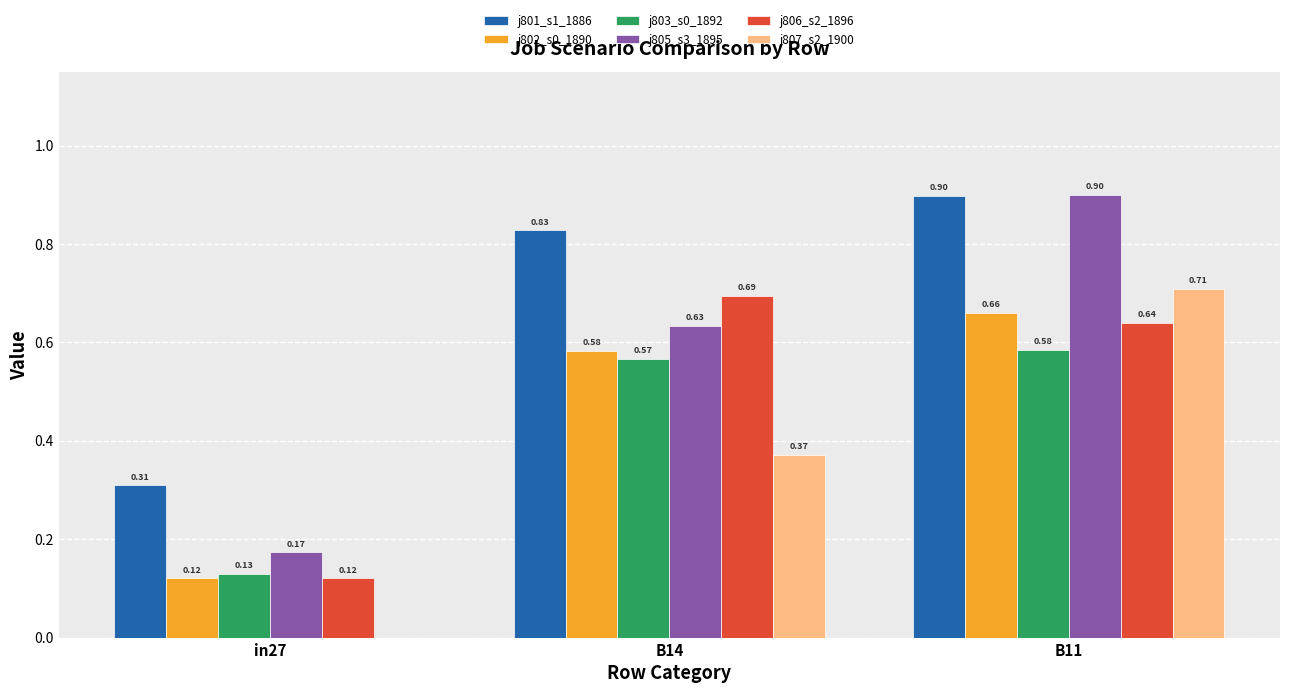

What is the total value across all series at B14?

3.7